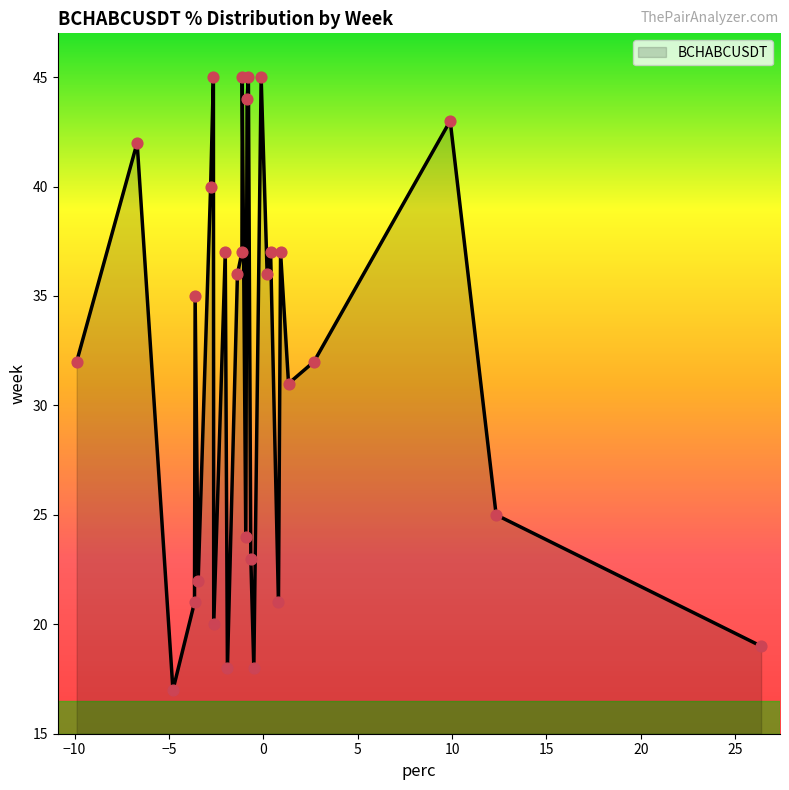

What is the greatest value displayed?

45